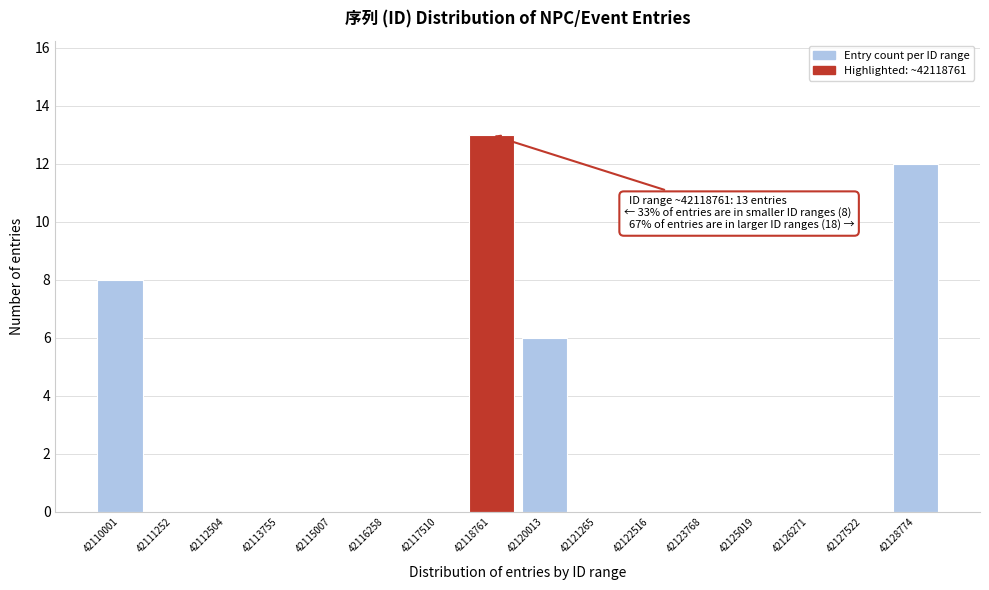

Reading left to right, list all the values displayed in this chart.

42110001=8	42111252=0	42112504=0	42113755=0	42115007=0	42116258=0	42117510=0	42118761=13	42120013=6	42121265=0	42122516=0	42123768=0	42125019=0	42126271=0	42127522=0	42128774=12